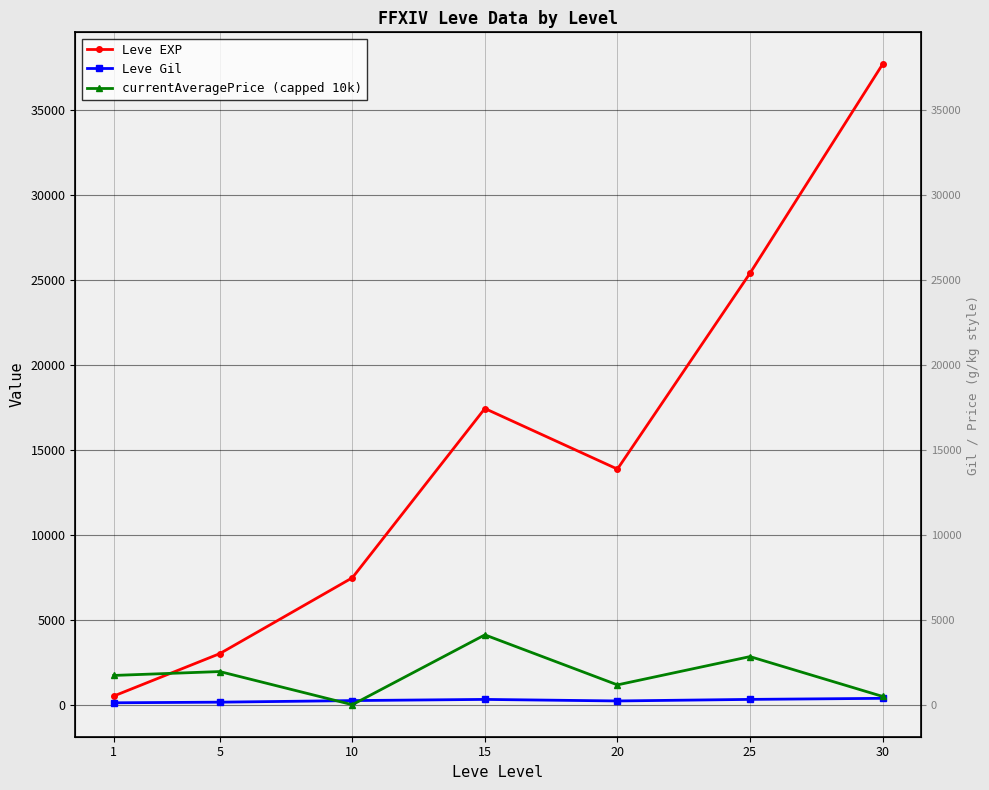

At which label does Leve EXP reach its peak?

30